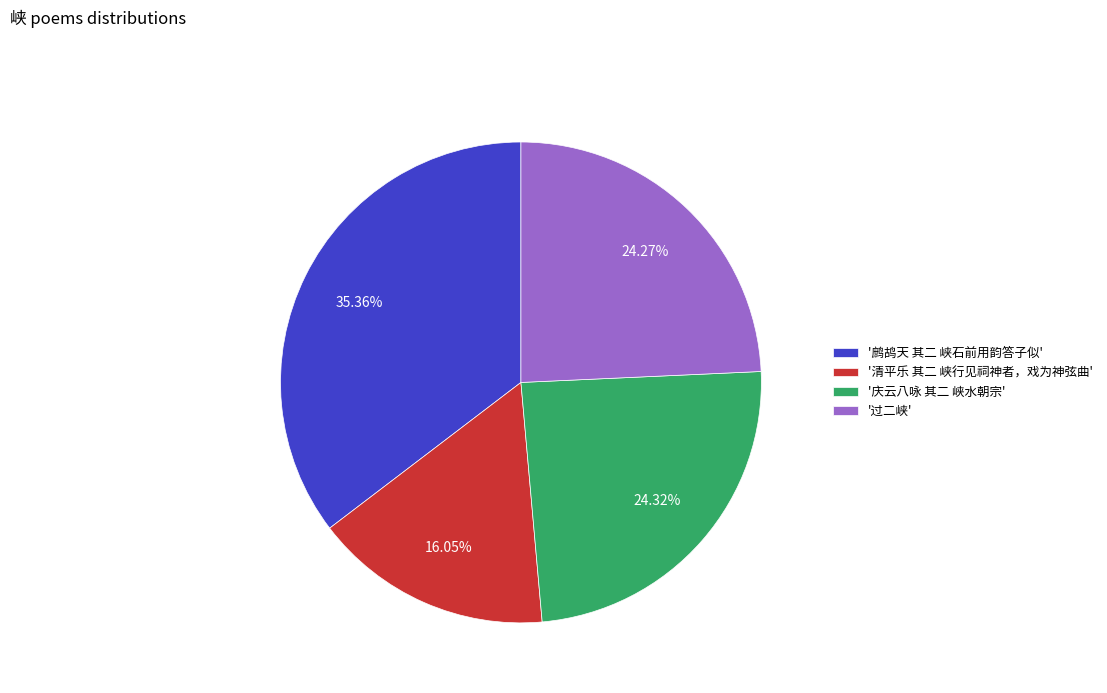

Which category has the smallest portion of the pie?

'清平乐 其二 峡行见祠神者，戏为神弦曲'